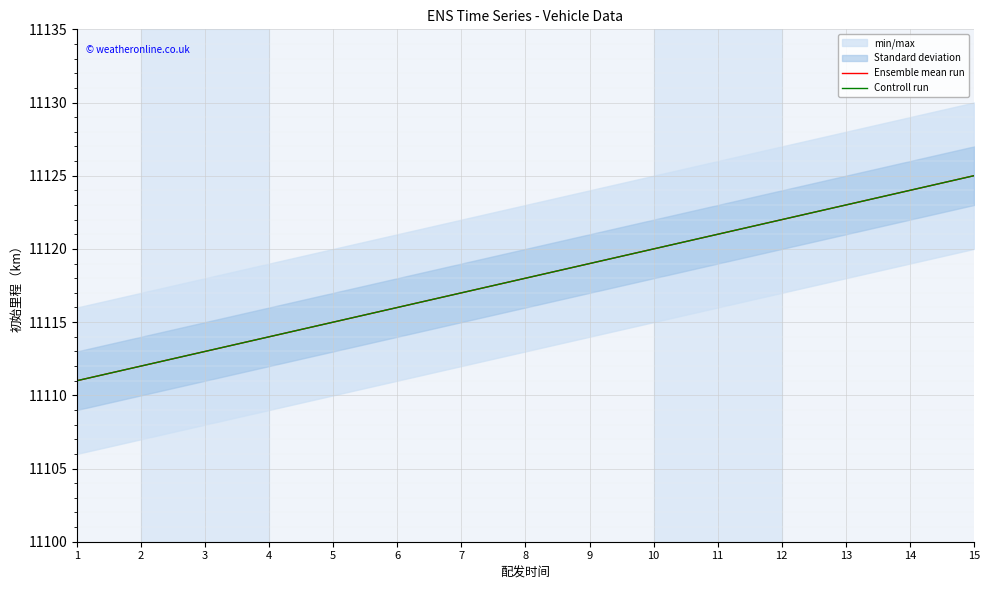

How many values in the Controll run series are below 11118?

7